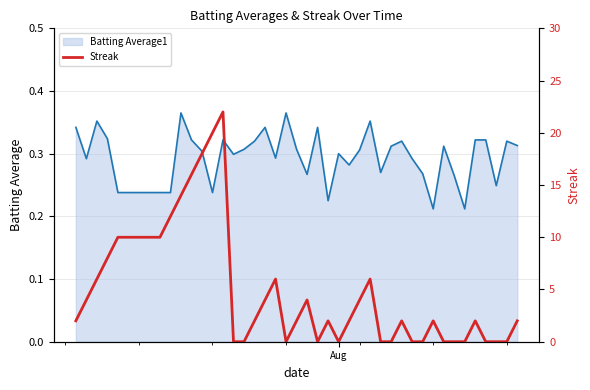

What is the greatest value displayed?

22